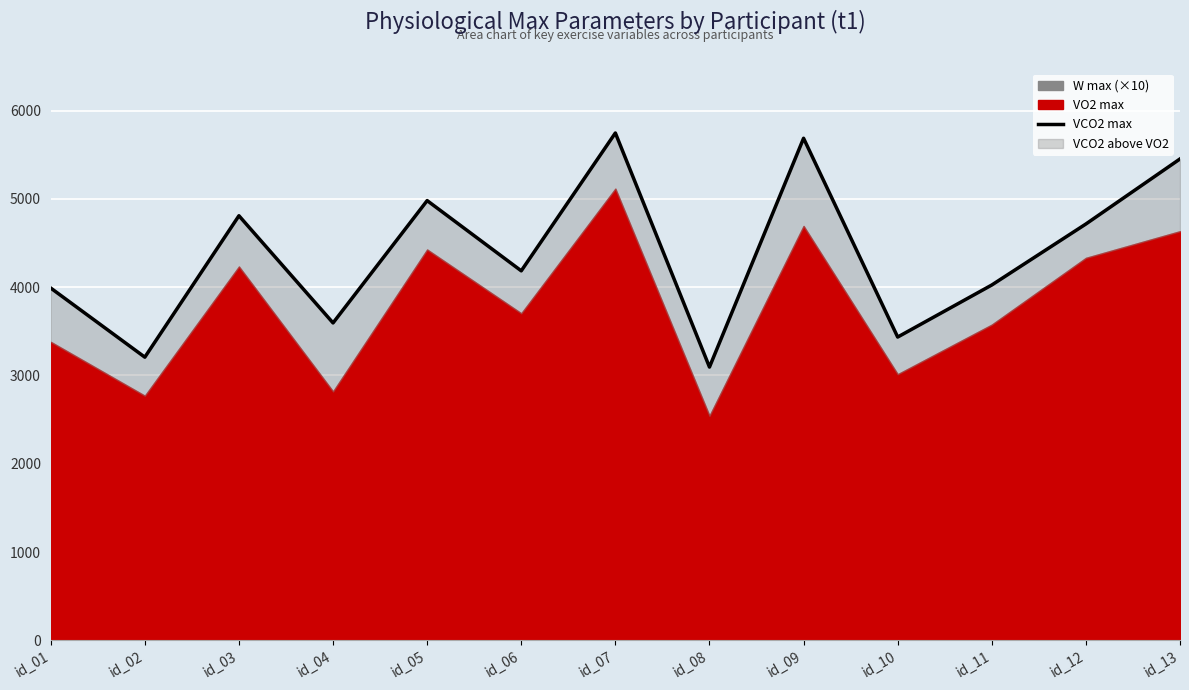

The value at id_13 is 5453.0. True or false?

True